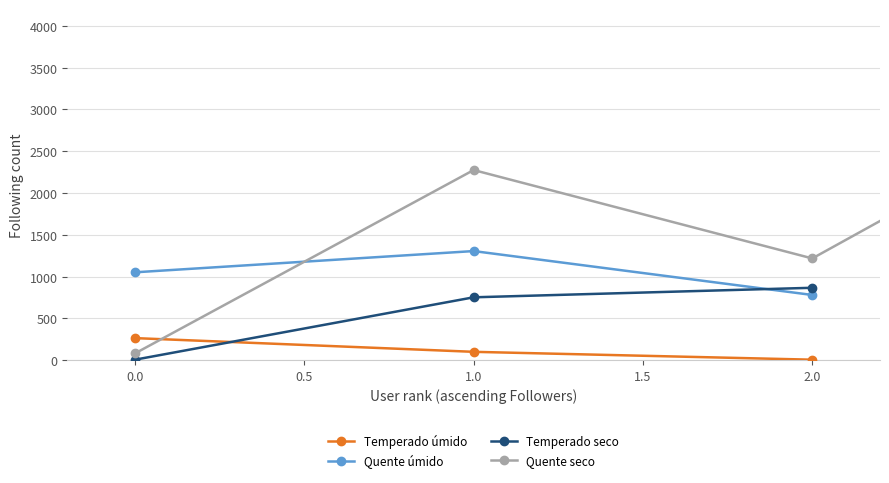

List the labels in order of Quente úmido value, smallest first.

2.0, 0.0, 1.0